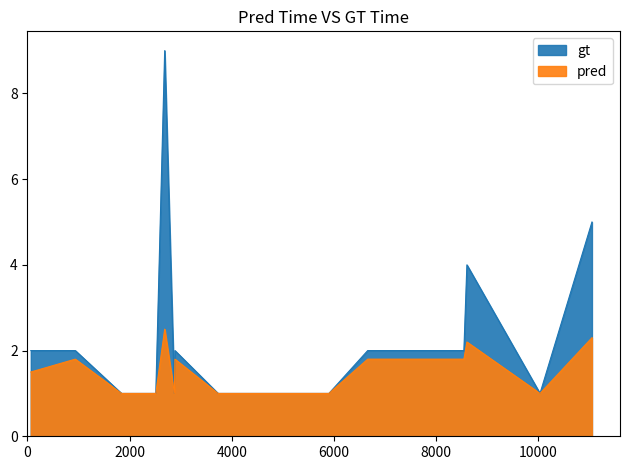

What is the average value of the pred series?

1.6